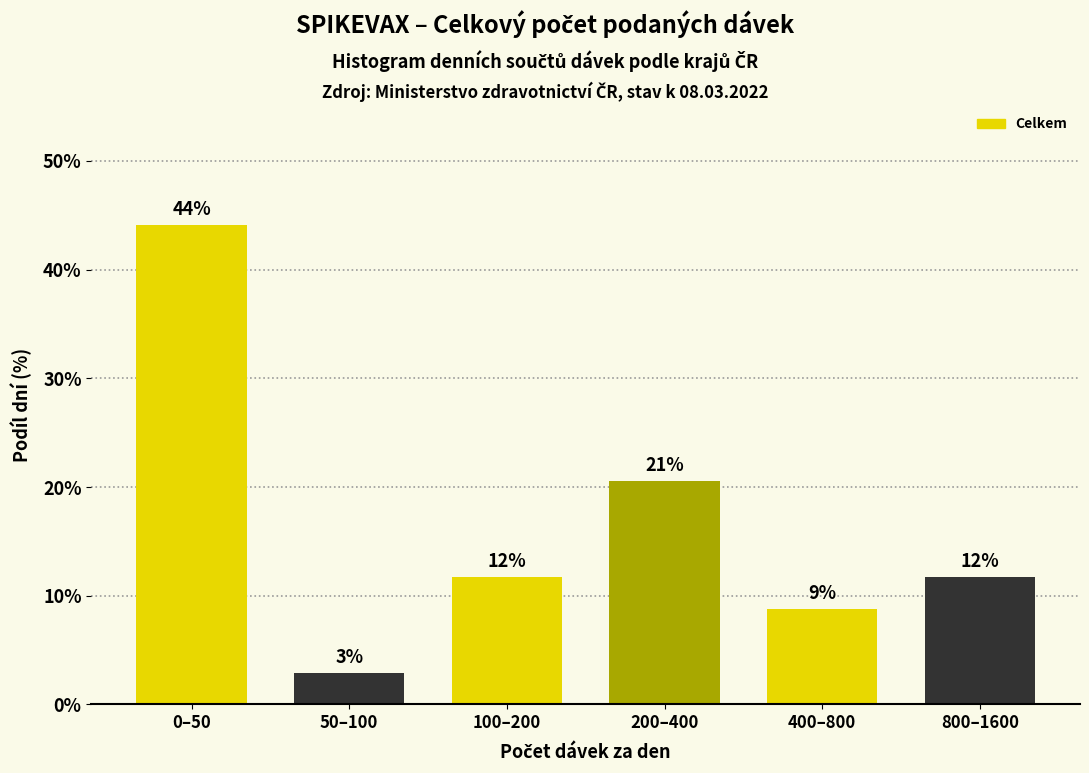

Does the chart contain any negative values?

No